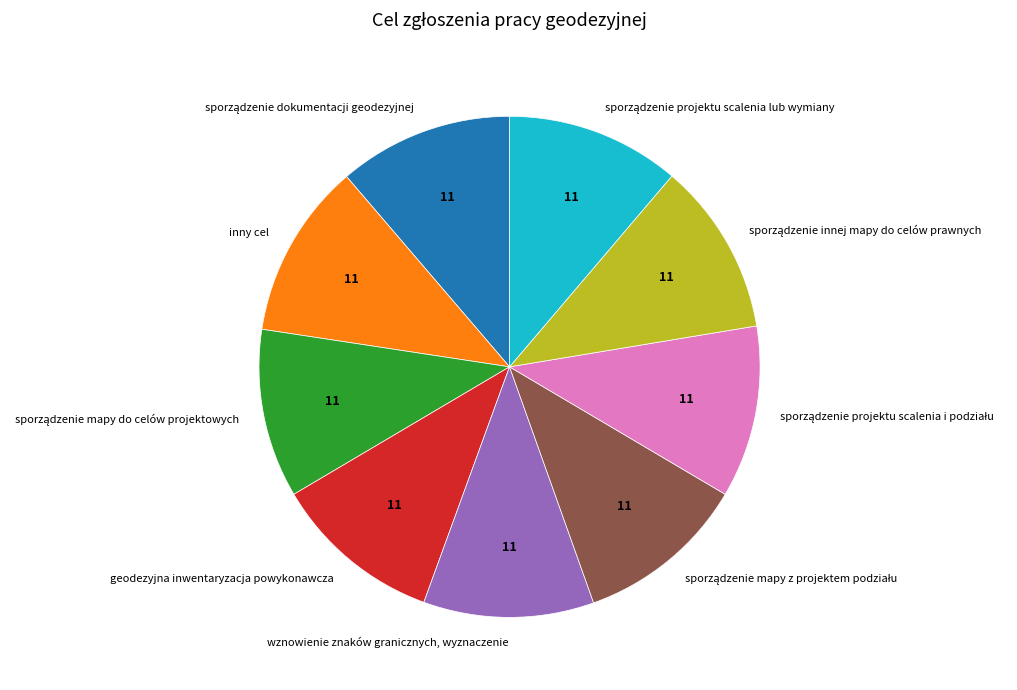

Does any single category account for the majority?

No